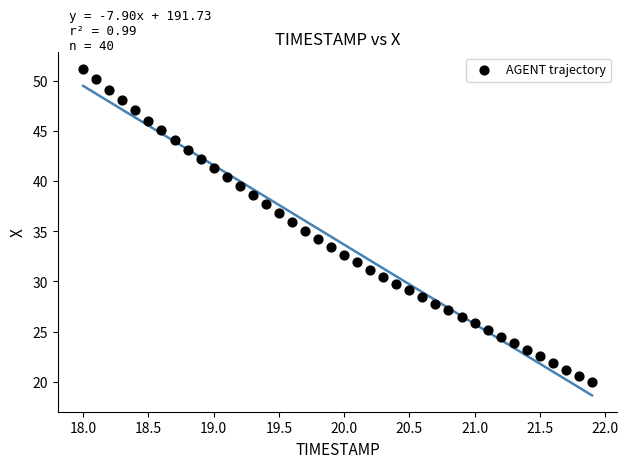

What is the range of Y values (max minus min)?

31.2